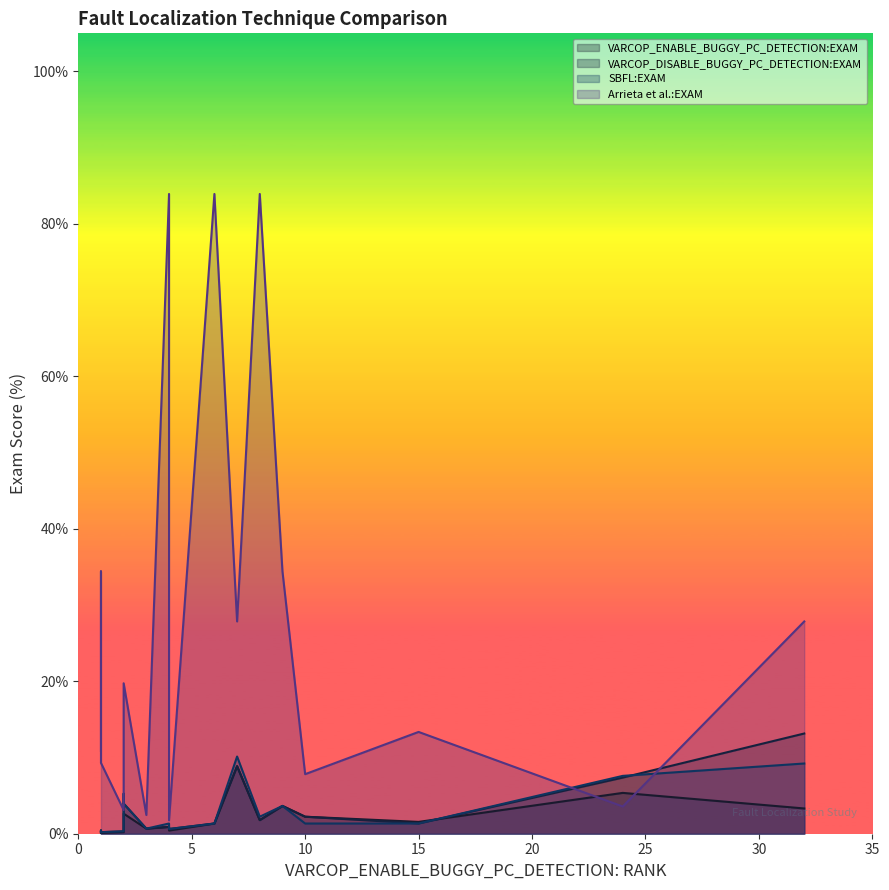

What is the difference between the VARCOP_ENABLE_BUGGY_PC_DETECTION:EXAM values at 17 and 1?

1.4